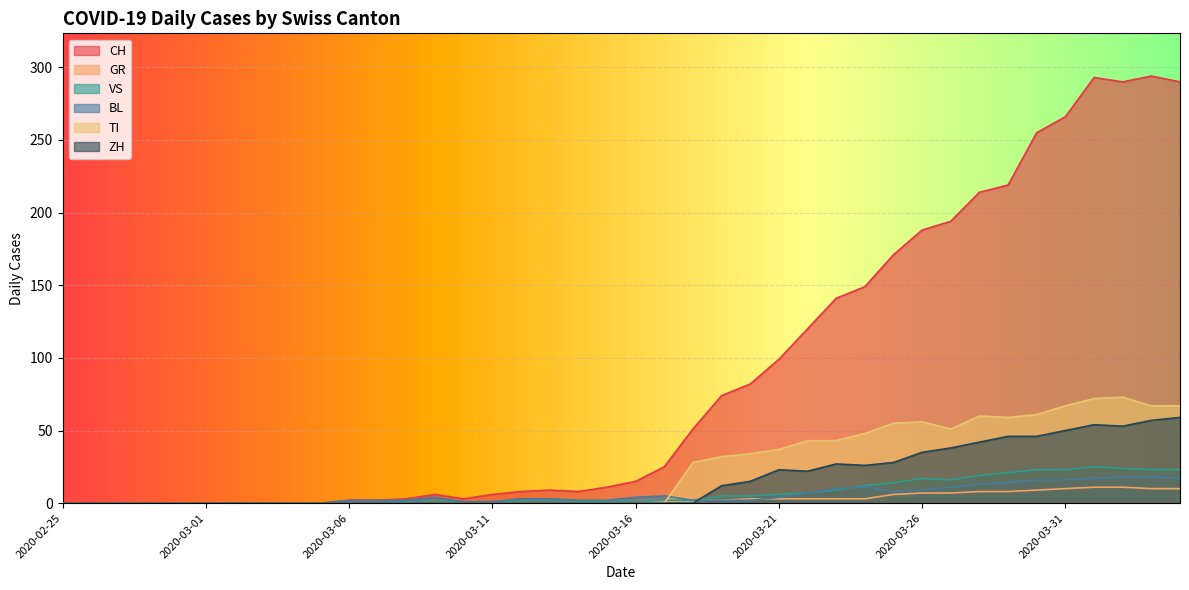

At how many categories does at least one series exceed 233?

6